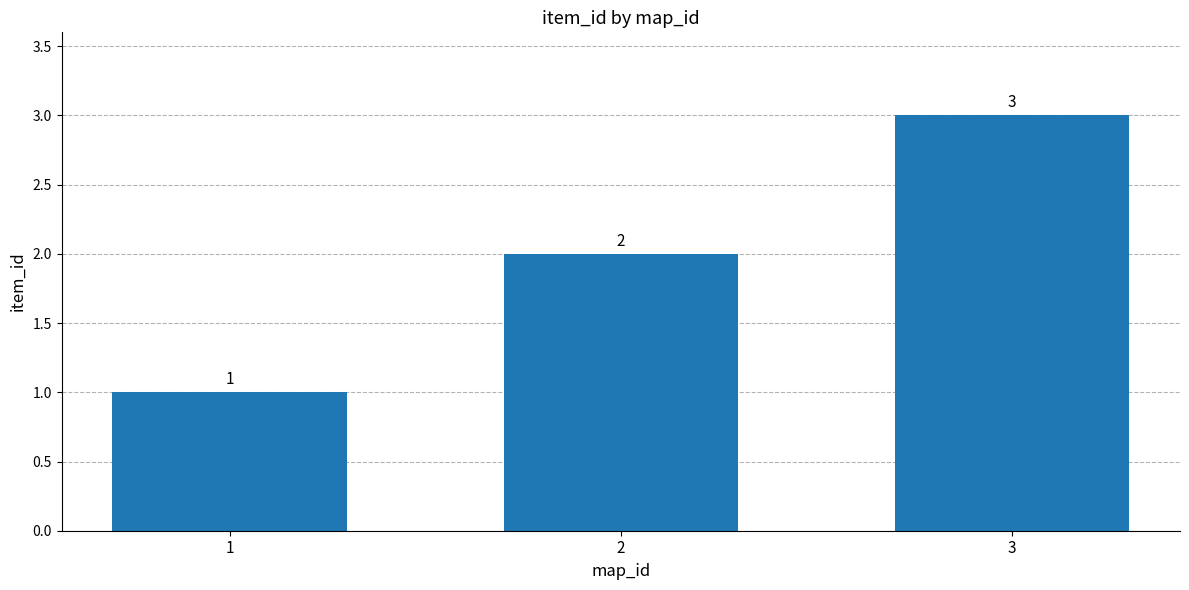

What is the ratio of the value at 3 to the value at 2?

1.5